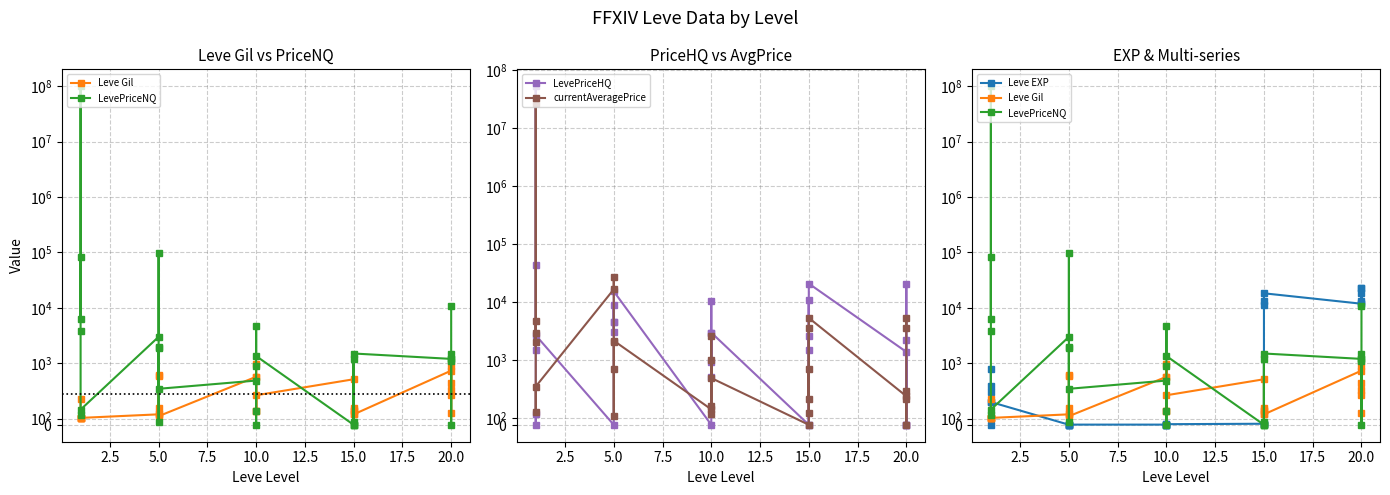

What is the spread (max minus min) of values at 5?

16734.0